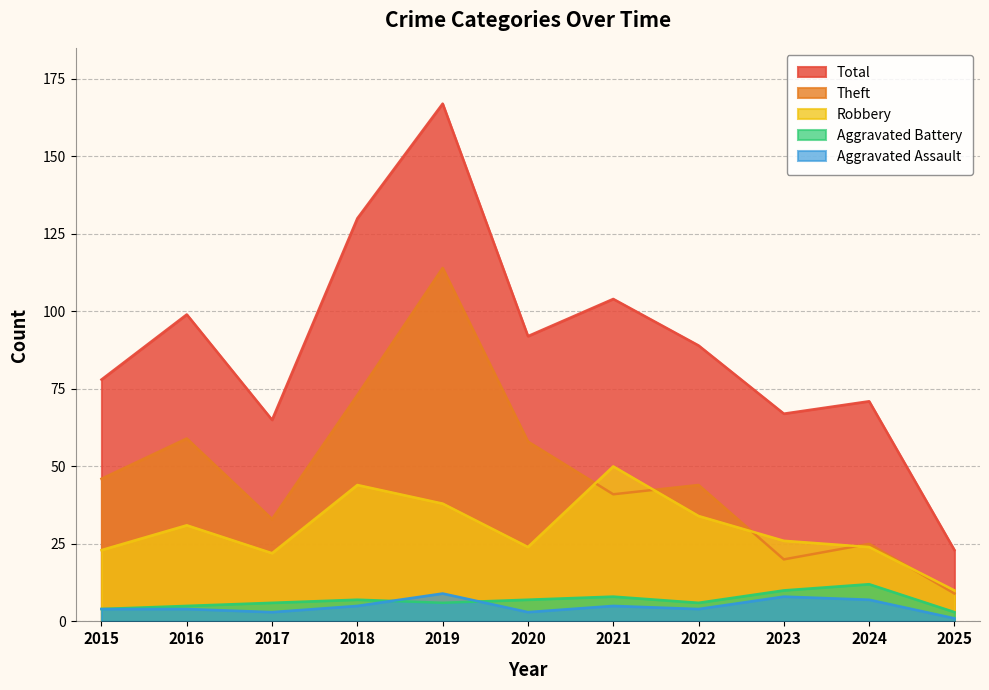

Read the Total value at 2023.

67